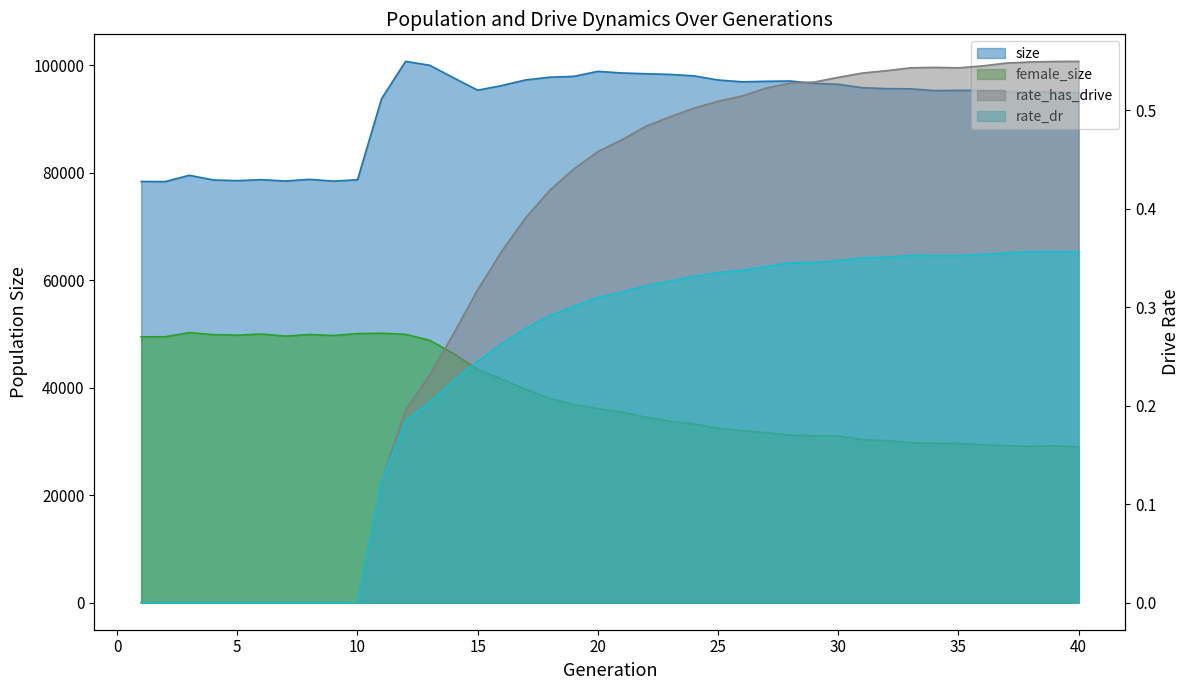

List the labels in order of rate_has_drive value, smallest first.

1, 2, 3, 4, 5, 6, 7, 8, 9, 10, 11, 12, 13, 14, 15, 16, 17, 18, 19, 20, 21, 22, 23, 24, 25, 26, 27, 28, 29, 30, 31, 32, 35, 33, 34, 36, 37, 38, 39, 40